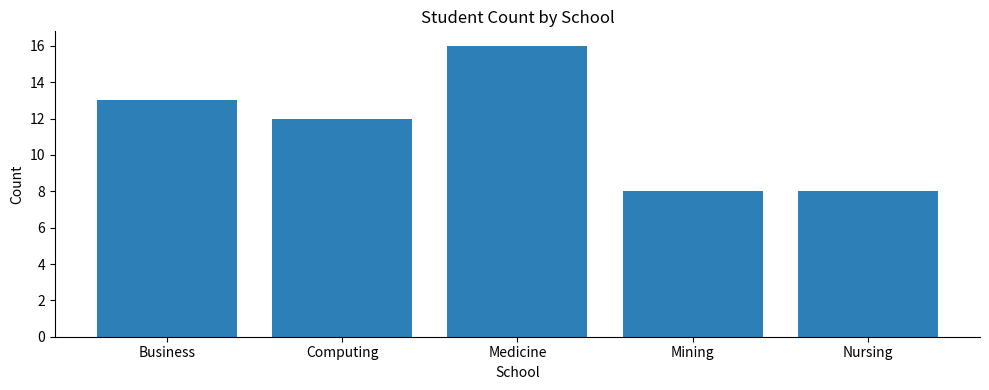

What value does the data have at Mining?

8